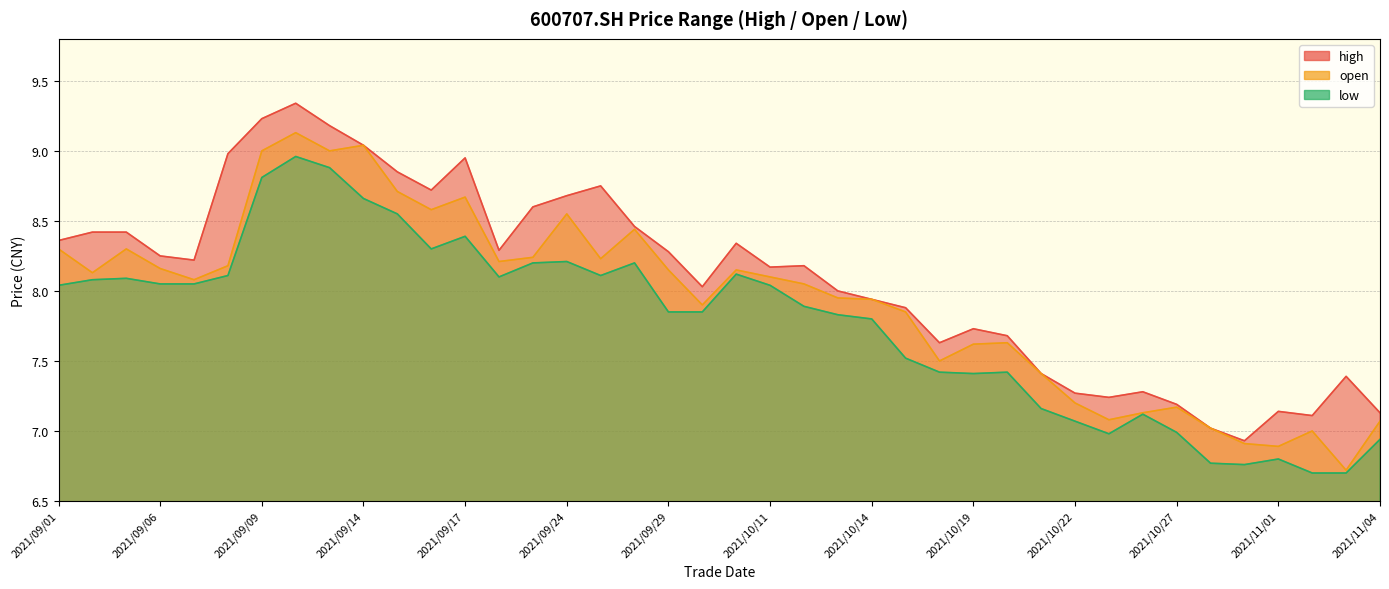

What is the sum of the low values at 2021/11/04 and 2021/09/28?

15.1